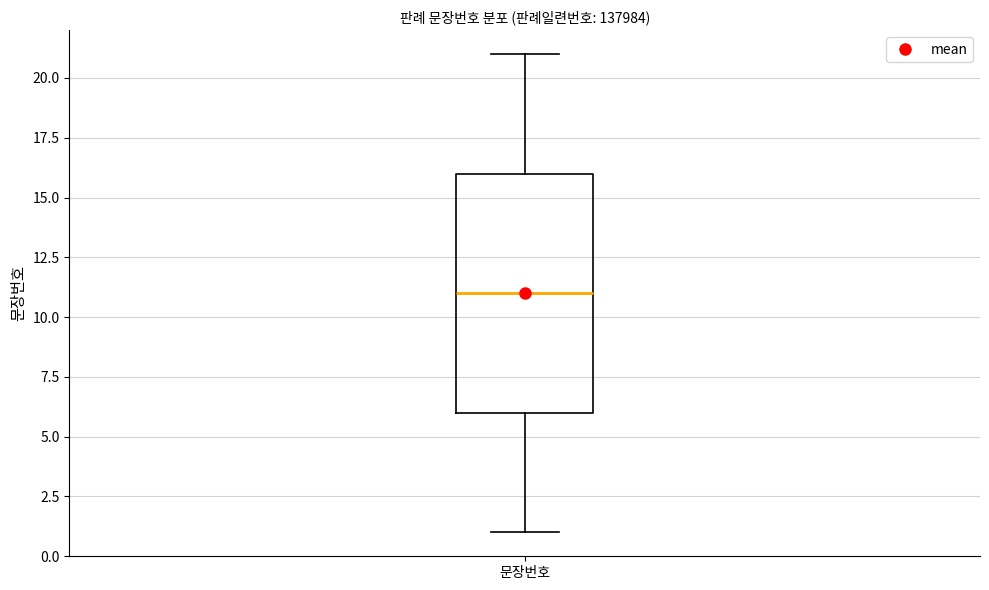

Where is the lower edge of the box for 문장번호 on the y-axis? The values are not printed on the chart, so give them approximately, as read against the axis.

6